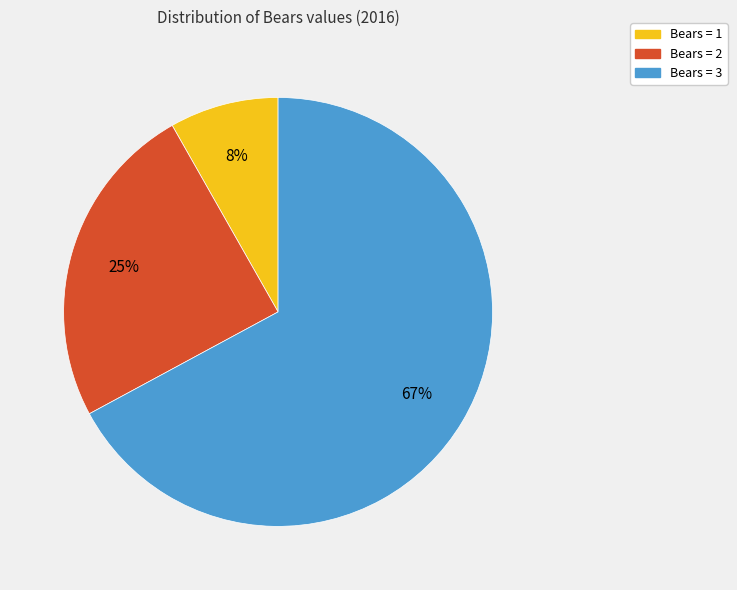

Is the sum of Bears = 1 and Bears = 3 greater than half?

Yes